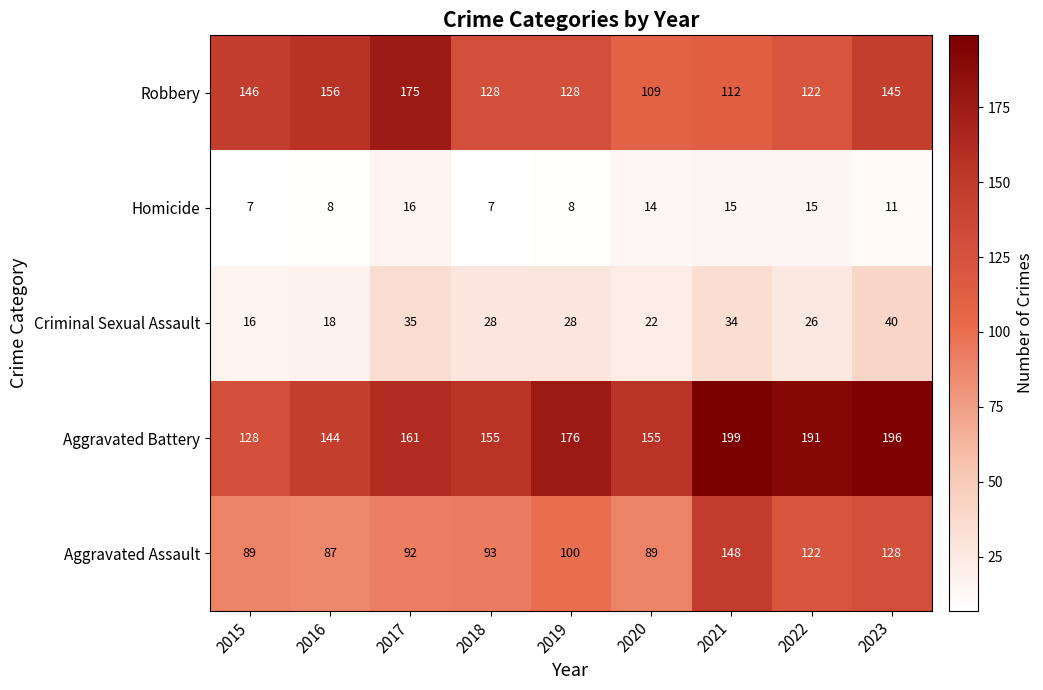

At how many categories does at least one series exceed 129?

9